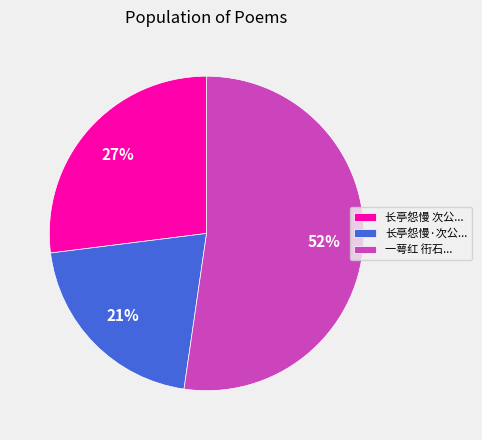

Do 长亭怨慢 次公... and 一萼红 衎石... together represent more than half of the pie?

Yes